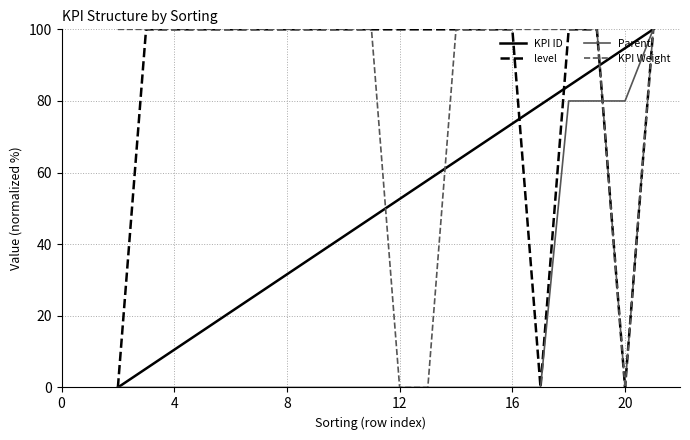

What is the highest value of the KPI ID series?

100.0